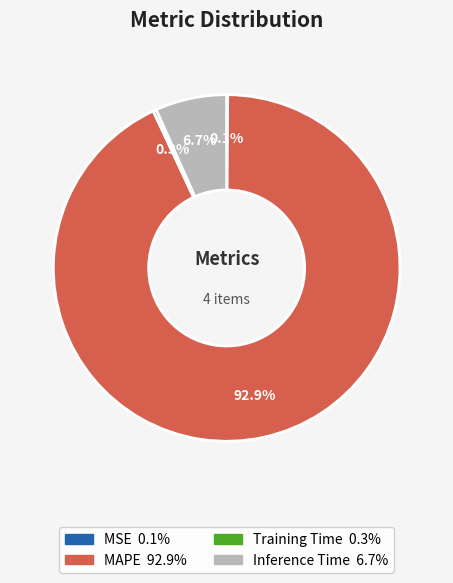

What percentage is NOT represented by Inference Time?

93.3%